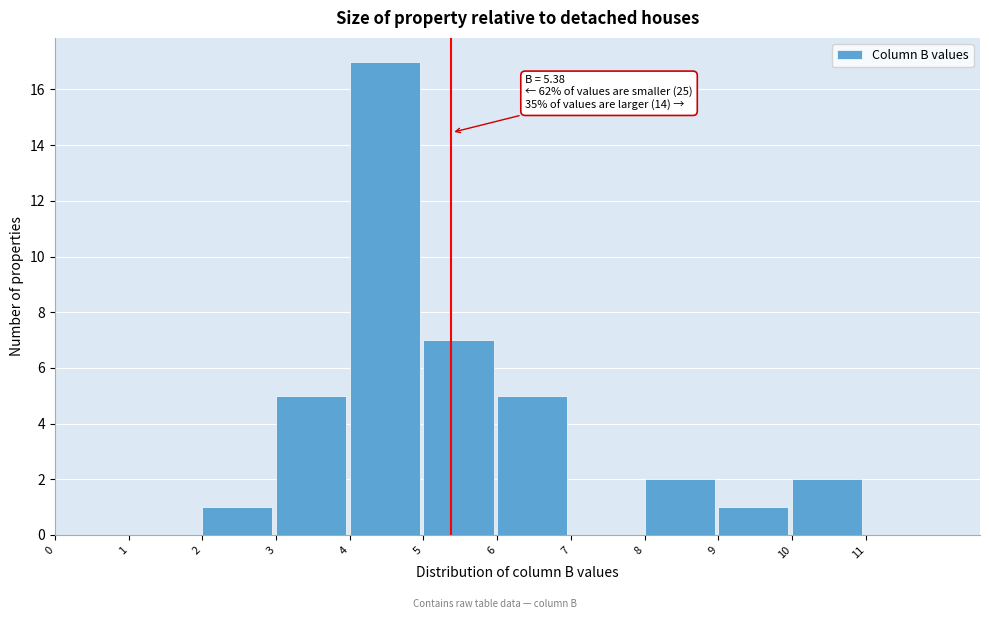

Over which range of the x-axis is the bar tallest?

4 to 5